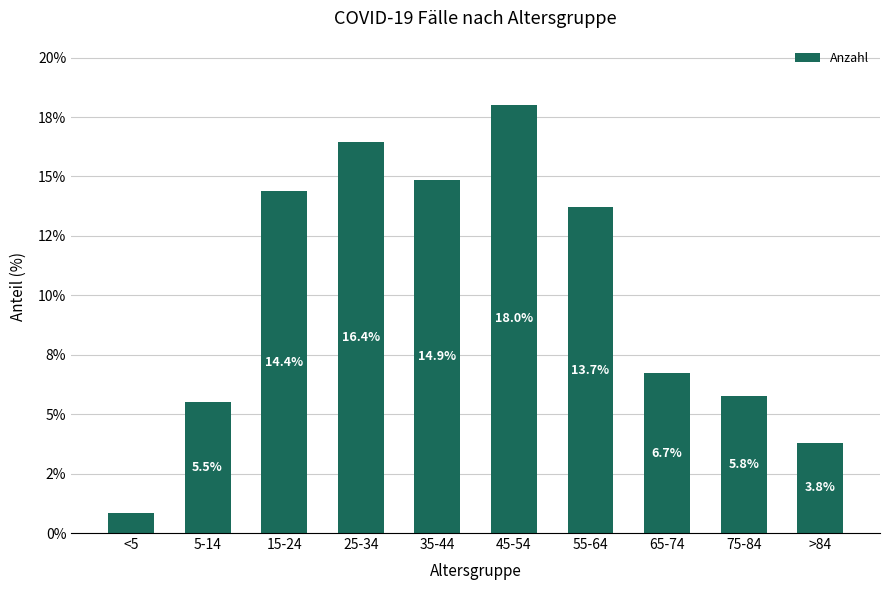

The value at 5-14 is 5.5. True or false?

True